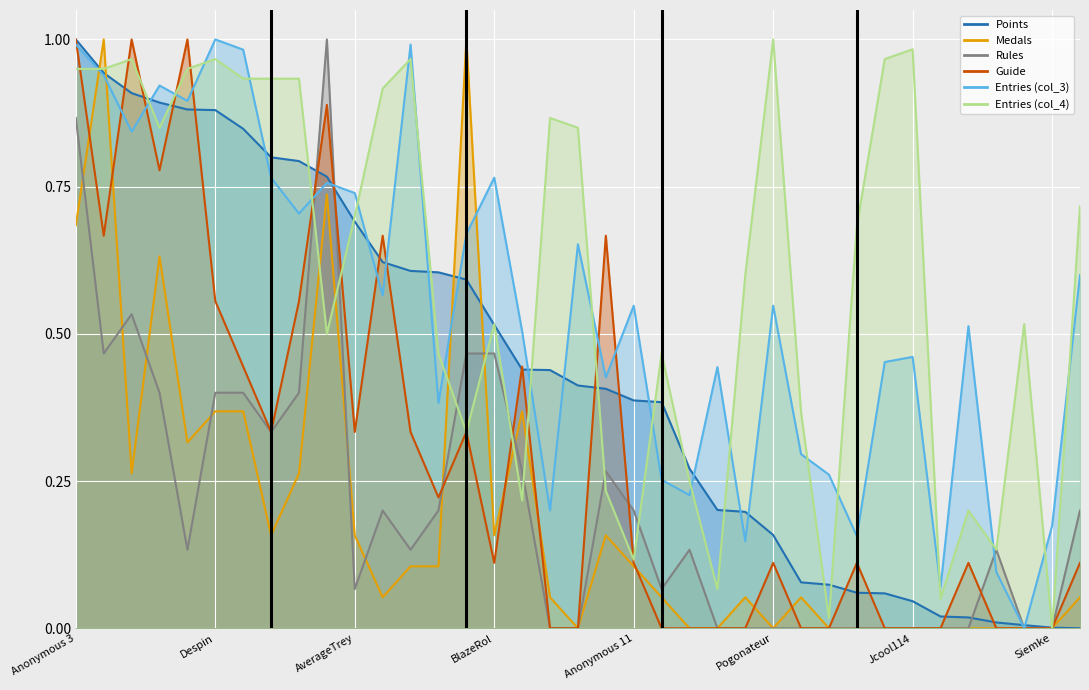

At how many categories does at least one series exceed 0?

37